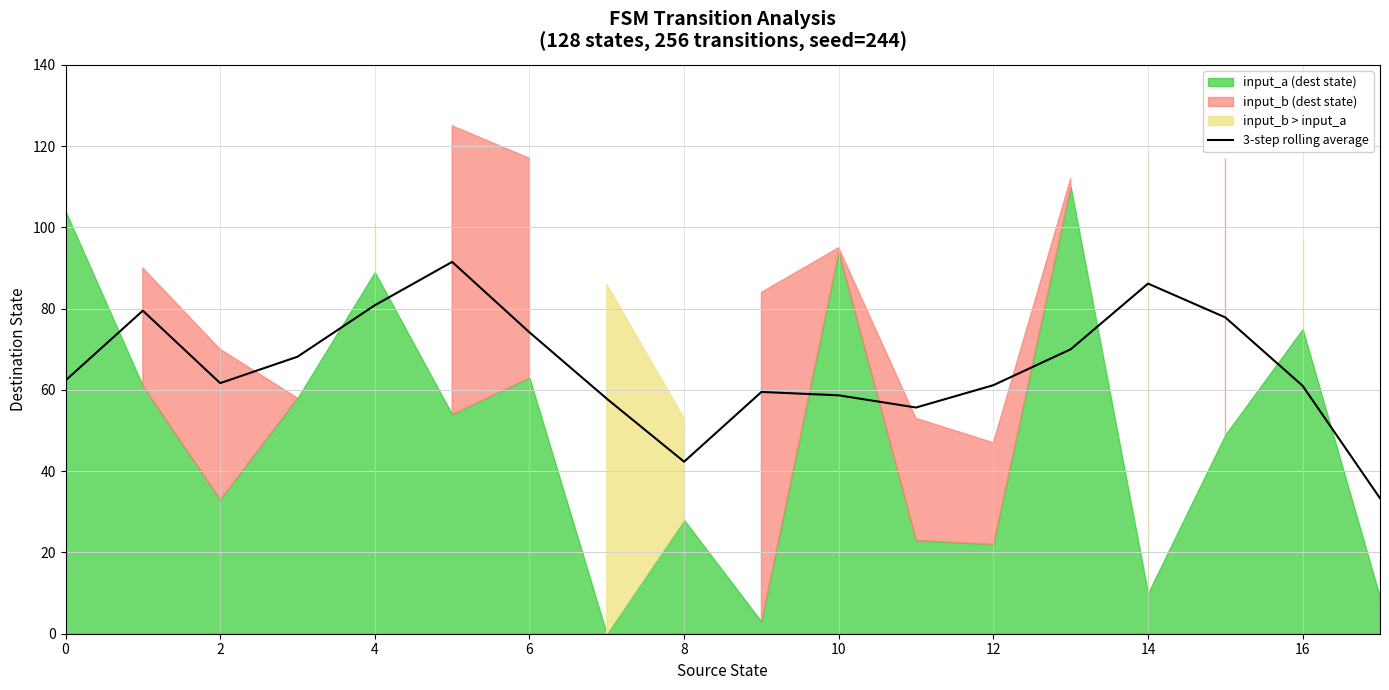

What is the maximum value for 3-step rolling average?

91.5